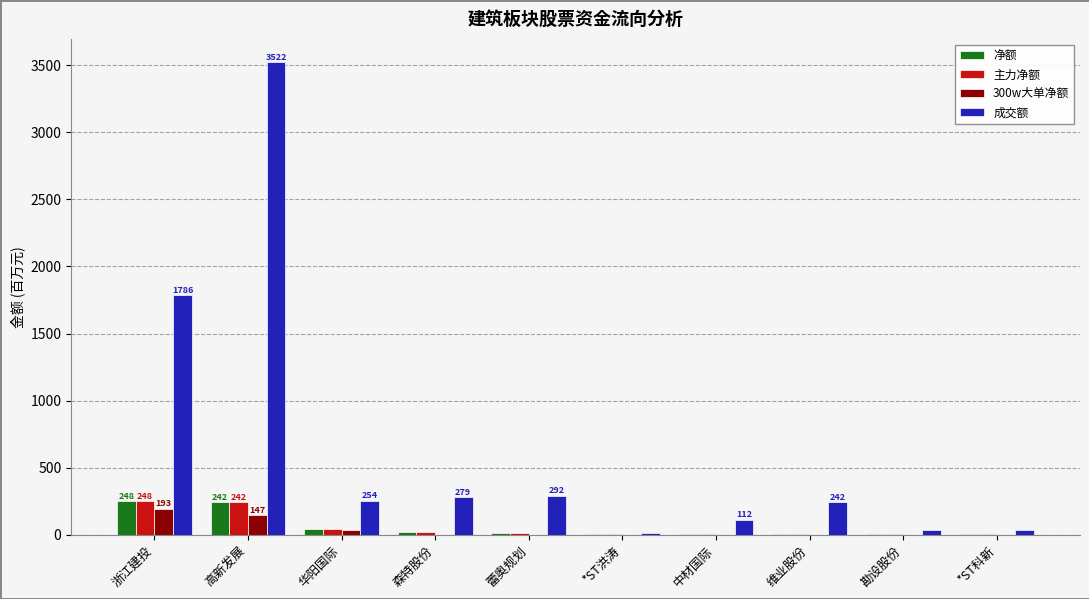

What is the sum of the 主力净额 values at 高新发展 and 维业股份?

247.9